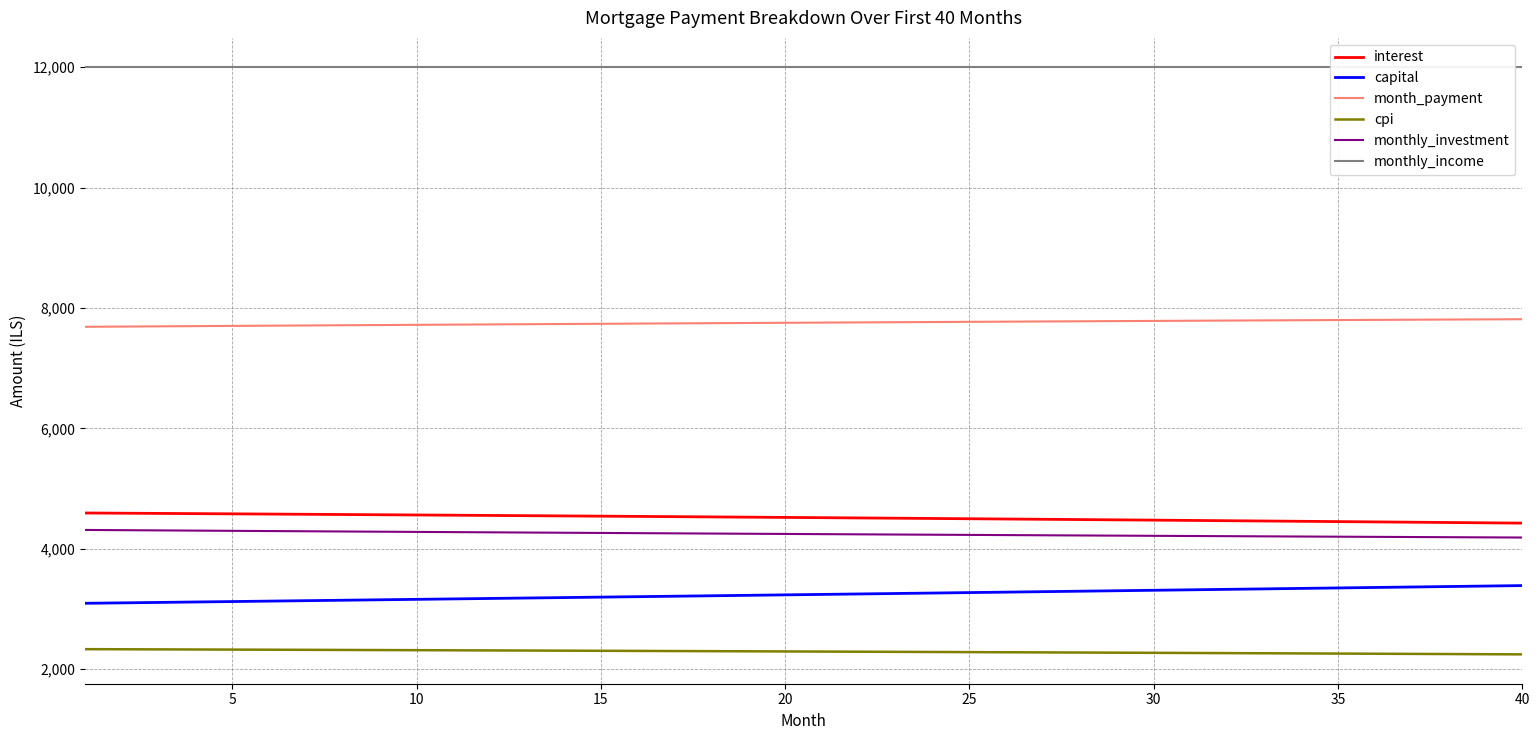

What is the maximum value for month_payment?

7813.5